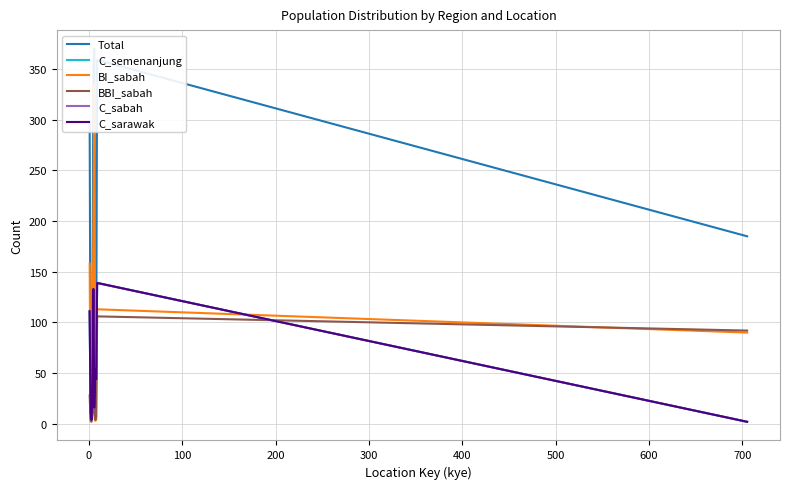

In C_semenanjung, how many points are higher than both neighbors (excluding endpoints)?

3